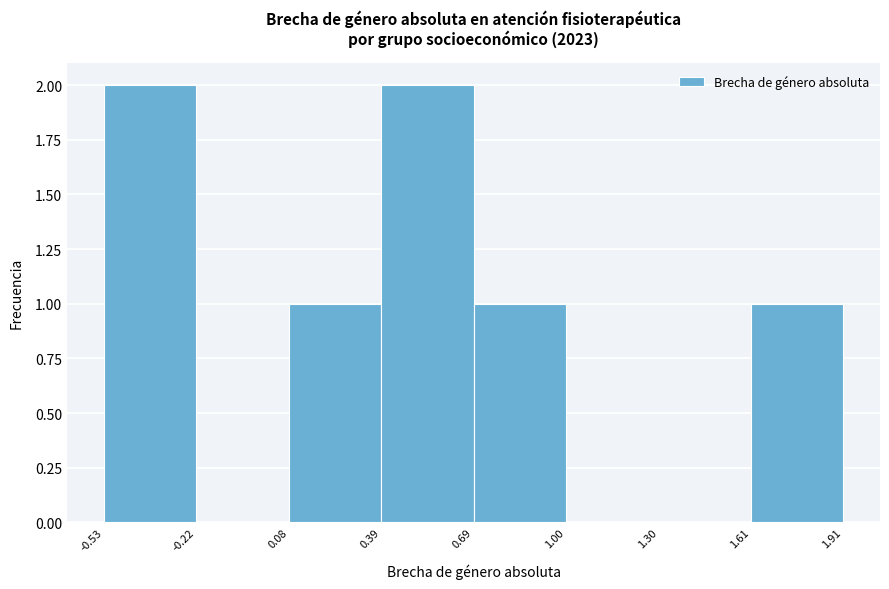

Reading left to right, transcribe this chart: for each bar, give the range it covers on the x-axis and its height. The values are not printed on the chart, so give them approximately, as read against the axis.

-0.53 to -0.22: 2
-0.22 to 0.08: 0
0.08 to 0.39: 1
0.39 to 0.69: 2
0.69 to 1.00: 1
1.00 to 1.30: 0
1.30 to 1.61: 0
1.61 to 1.91: 1